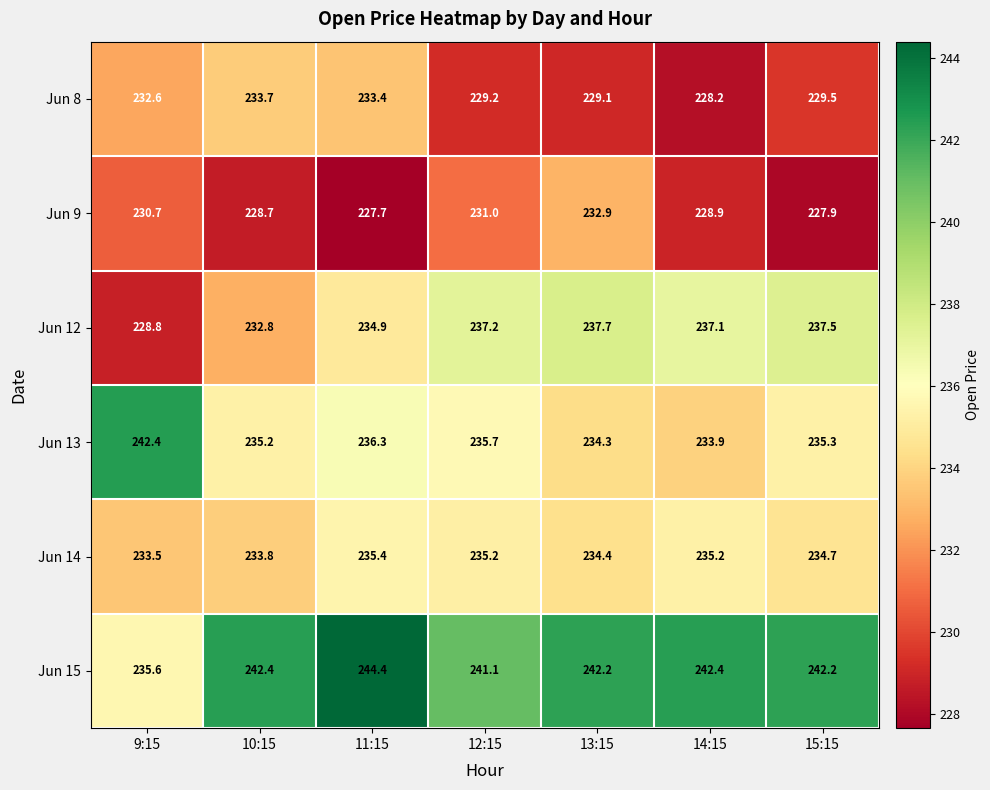

At which category does the chart reach its minimum across all series?

11:15